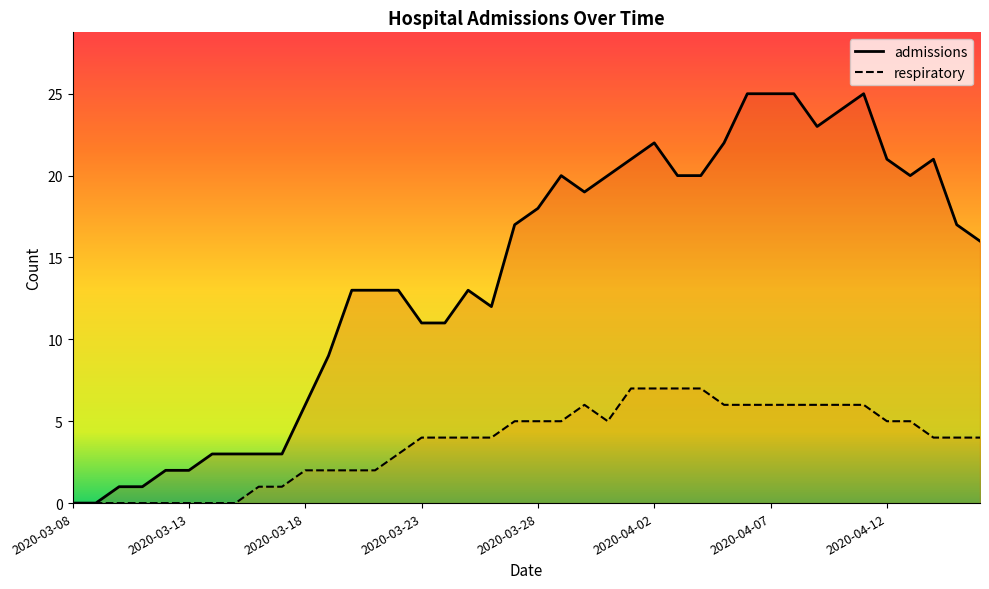

Rank the series at 2020-03-10 from lowest to highest value.

respiratory, admissions